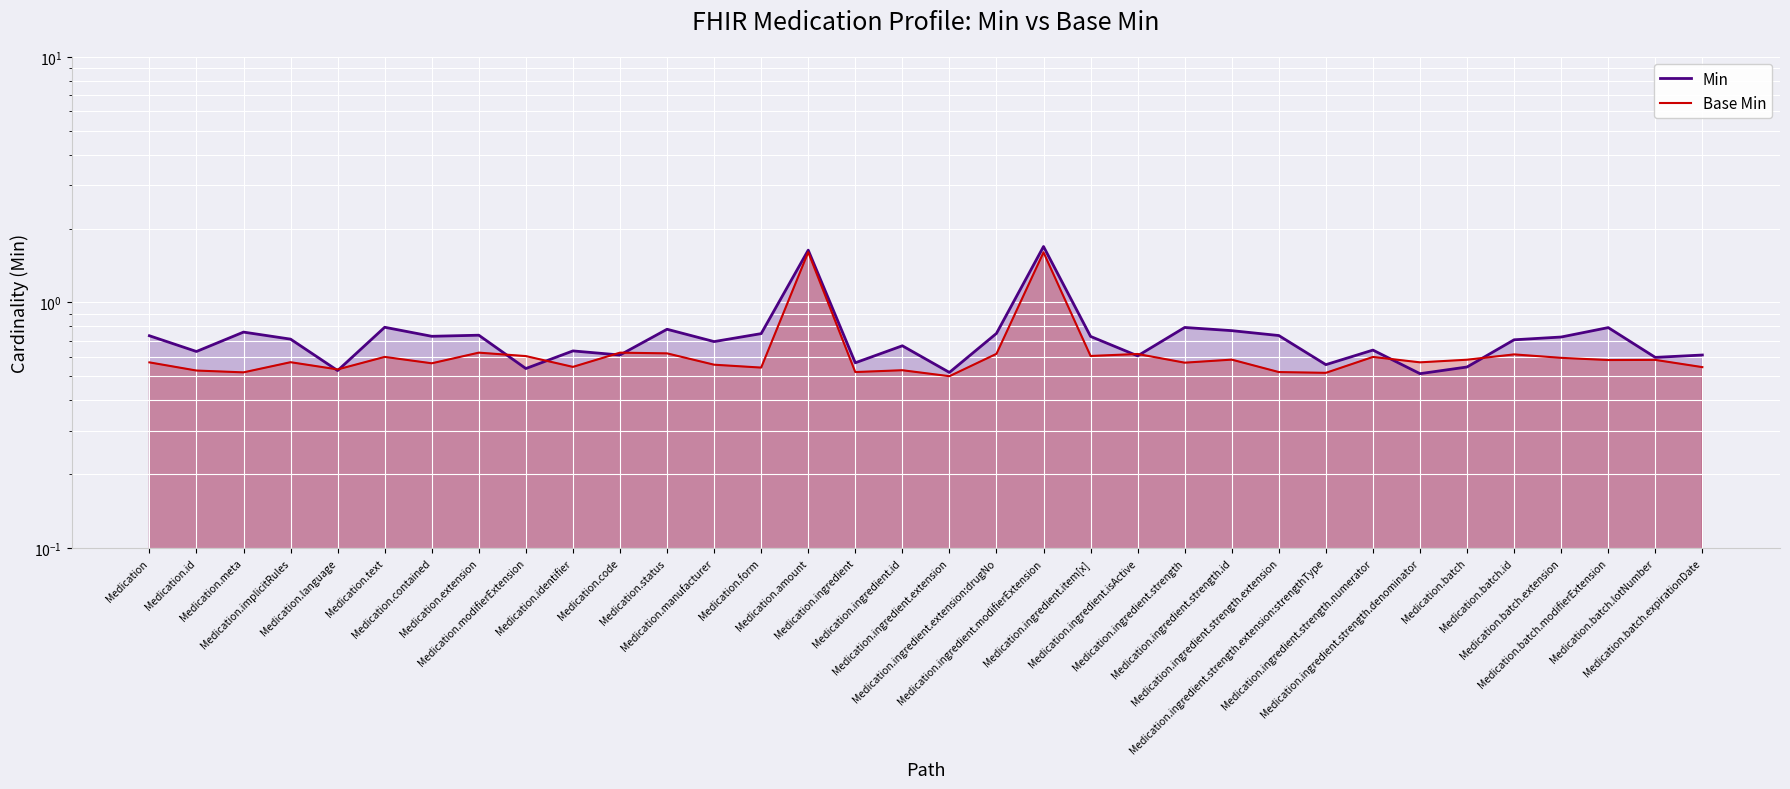

True or false: Base Min has a value of 0.5 at Medication.form.

True